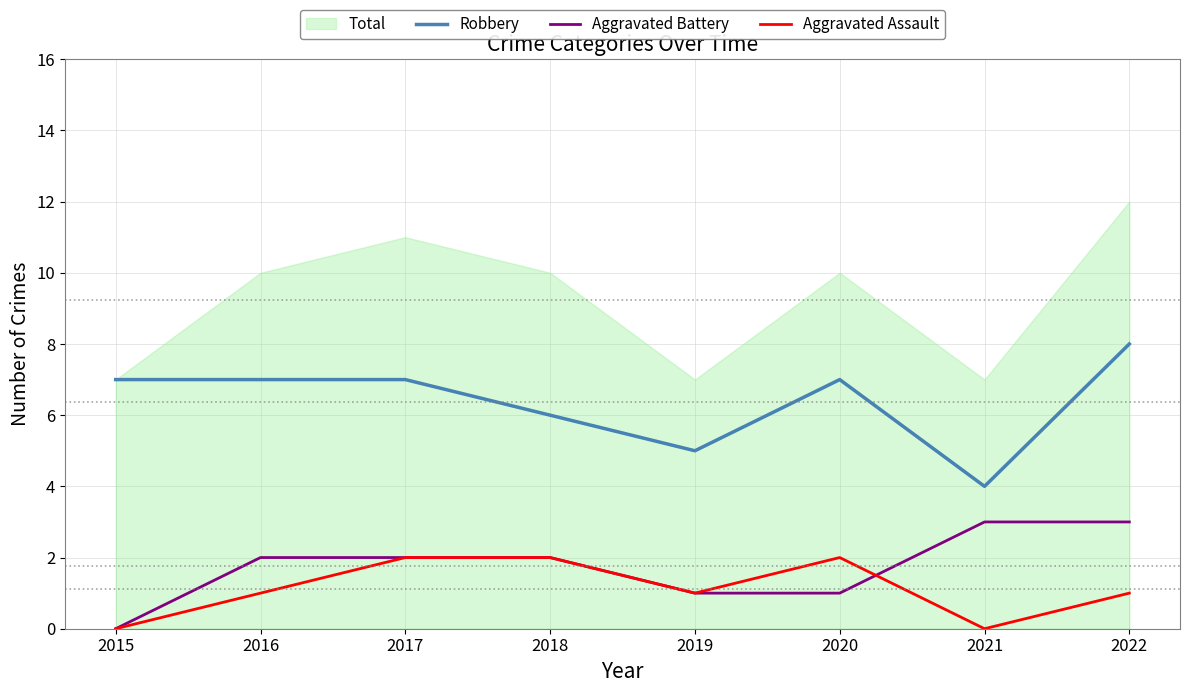

Which series changed the most between 2017 and 2019?

Robbery